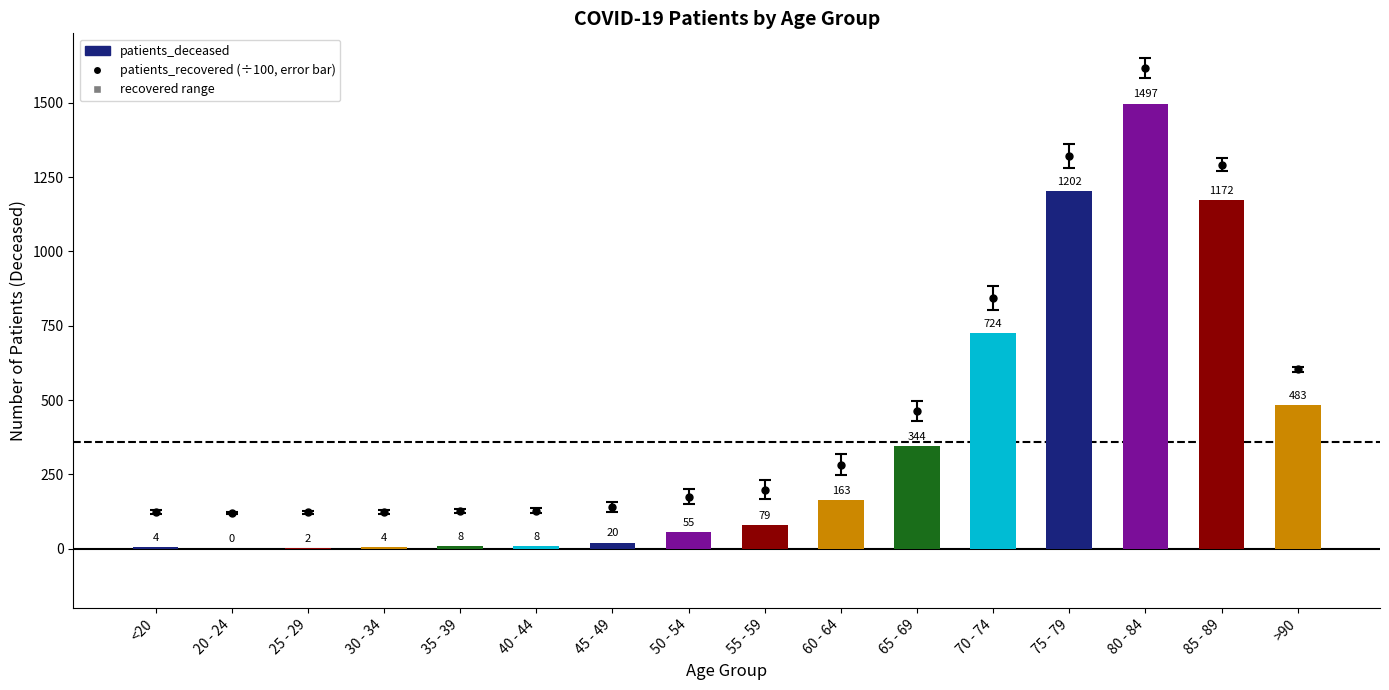

What is the label of the 5th bar from the left?

35 - 39